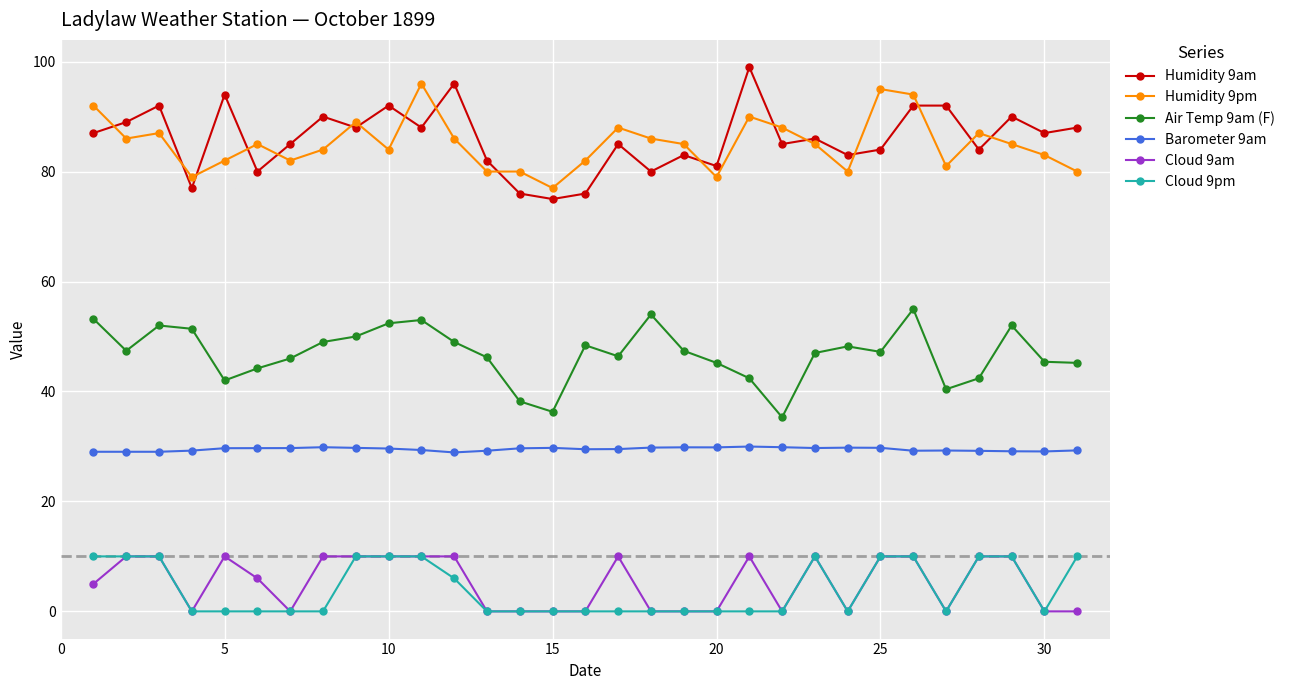

Count the number of categories in the chart.

31